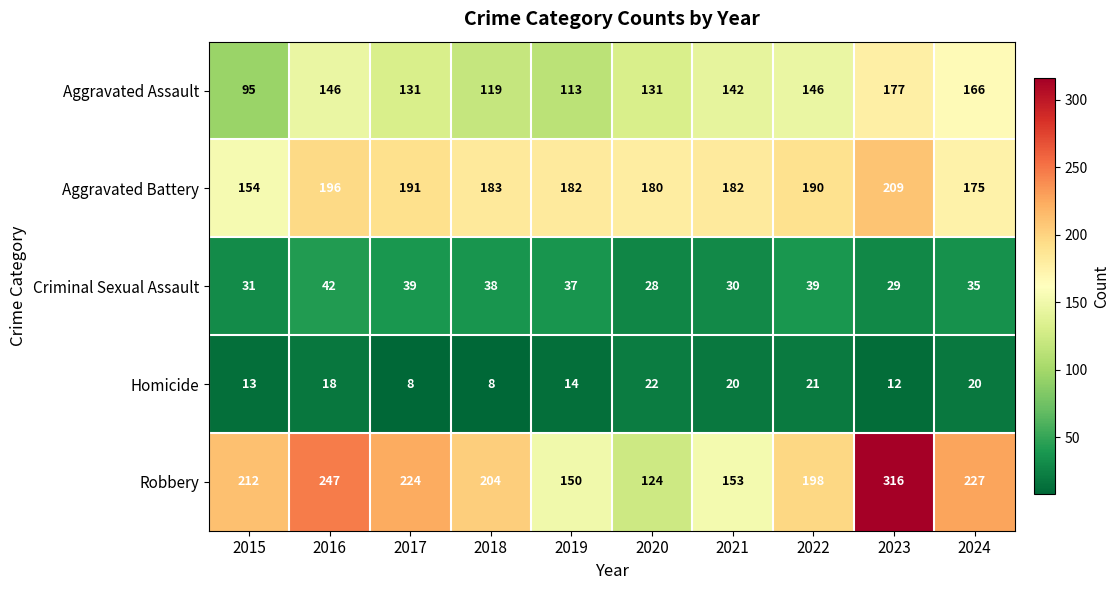

What is the greatest value displayed?

316